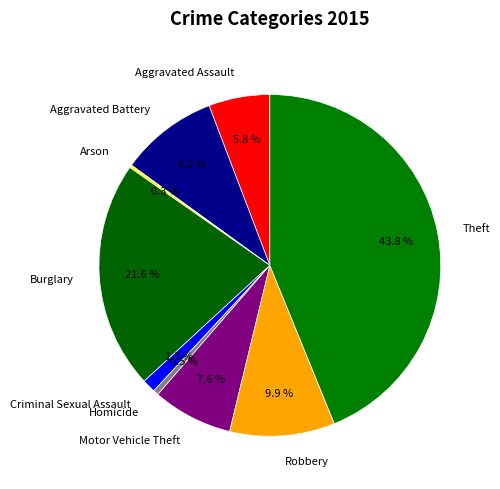

Count the number of slices in the pie.

9